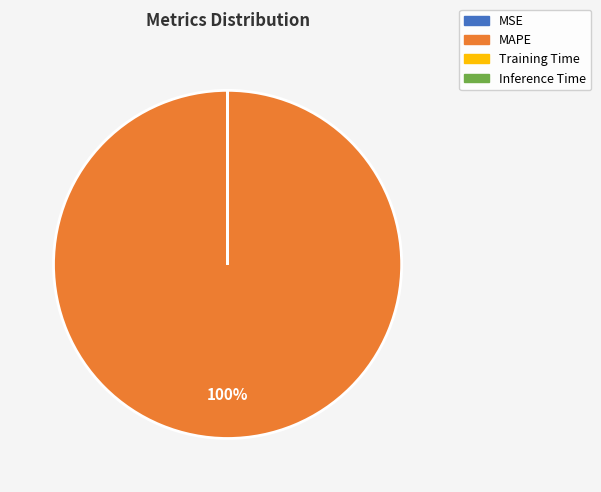

Does any single category account for the majority?

Yes